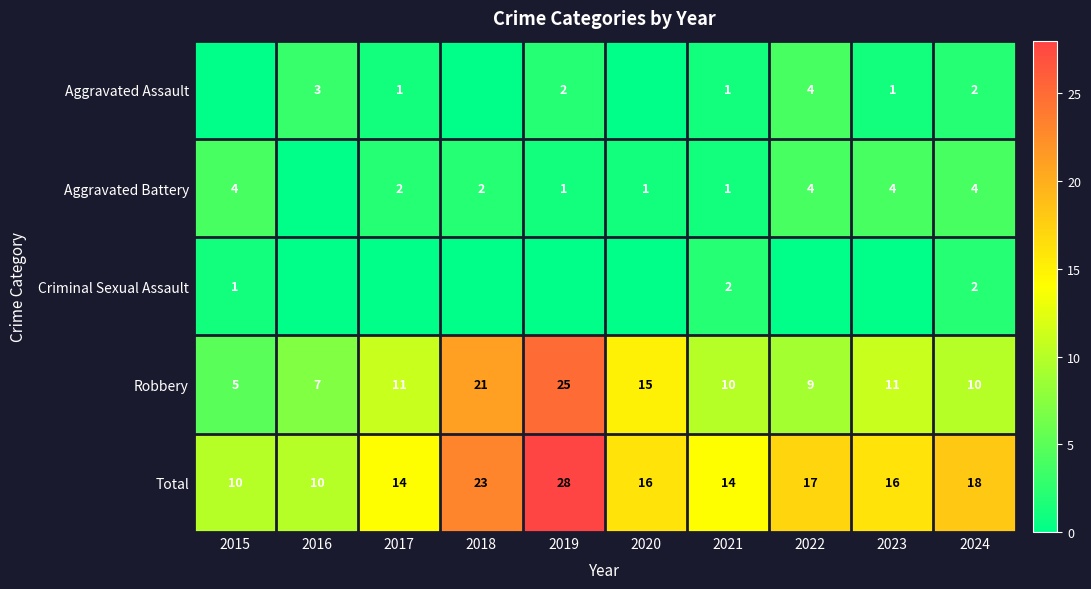

At which category is the sum across all series the highest?

2019